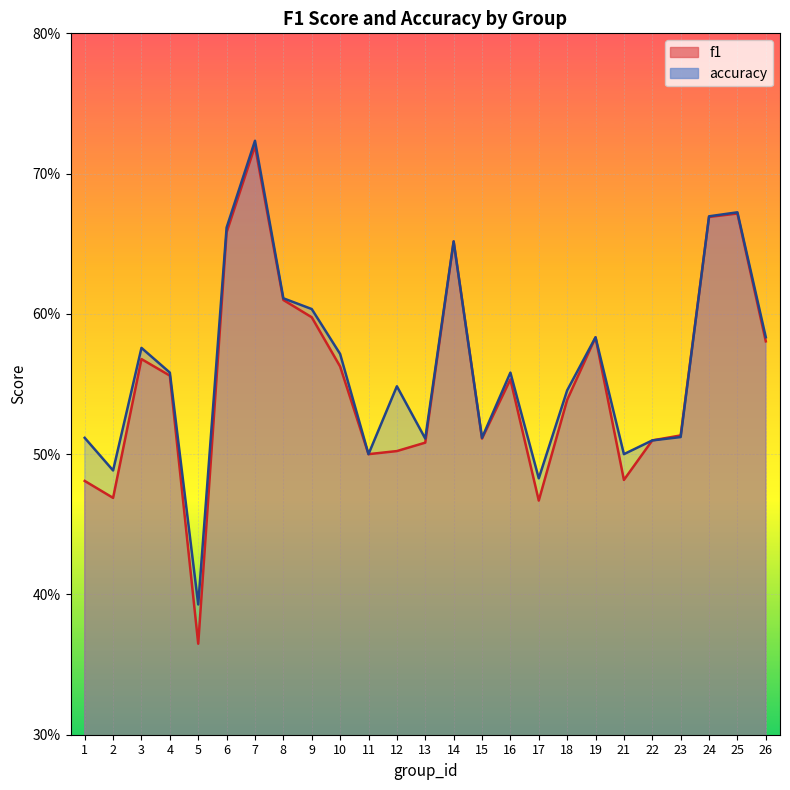

What is the total value across all series at 3?

1.1